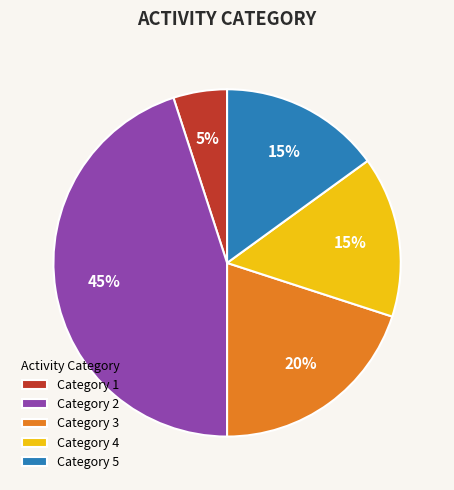

True or false: Category 4 accounts for 8% of the total.

False